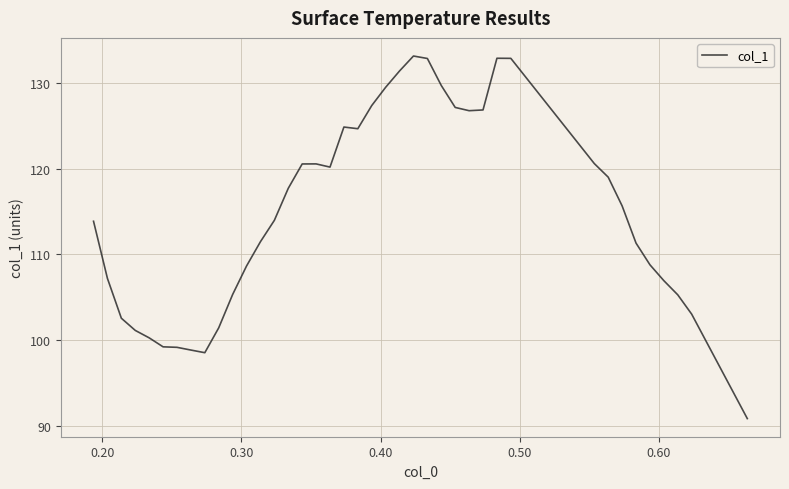

What is the difference between the maximum and minimum values?

42.2